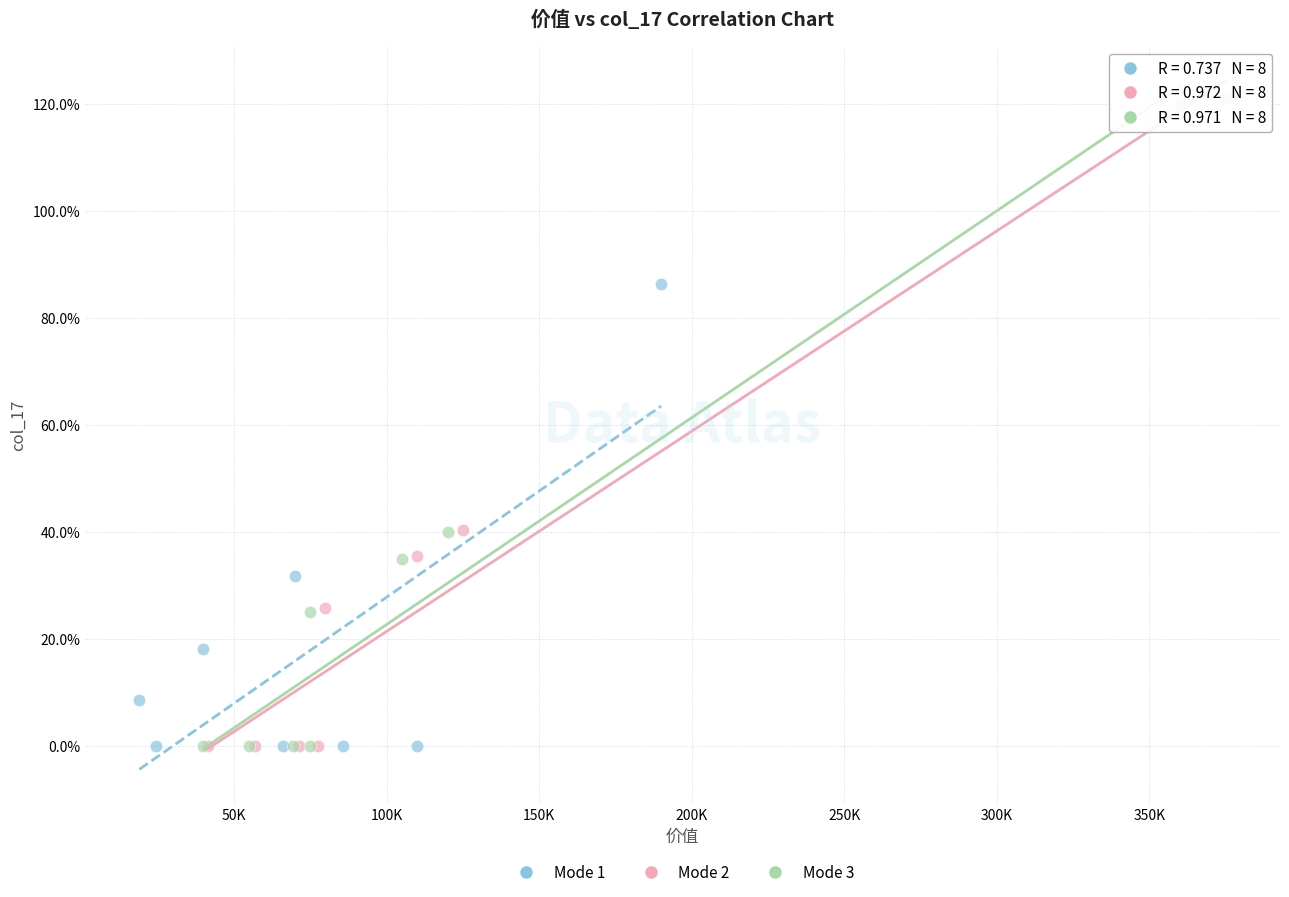

Which series has the widest spread of Y values?

Mode 2